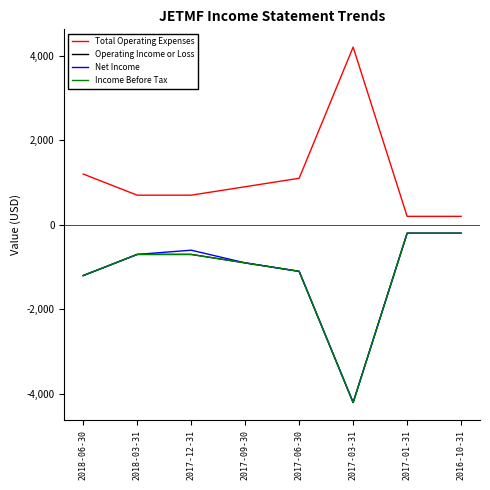

At which category is the sum across all series the highest?

2017-01-31